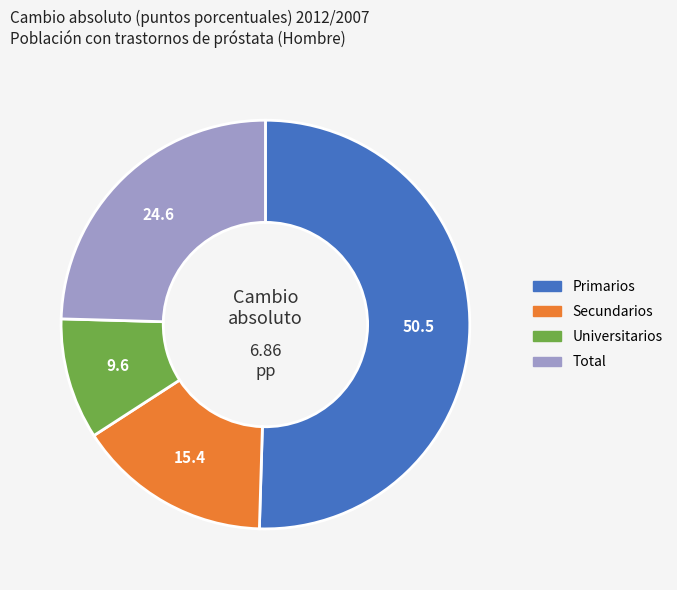

Between Total and Secundarios, which is larger?

Total